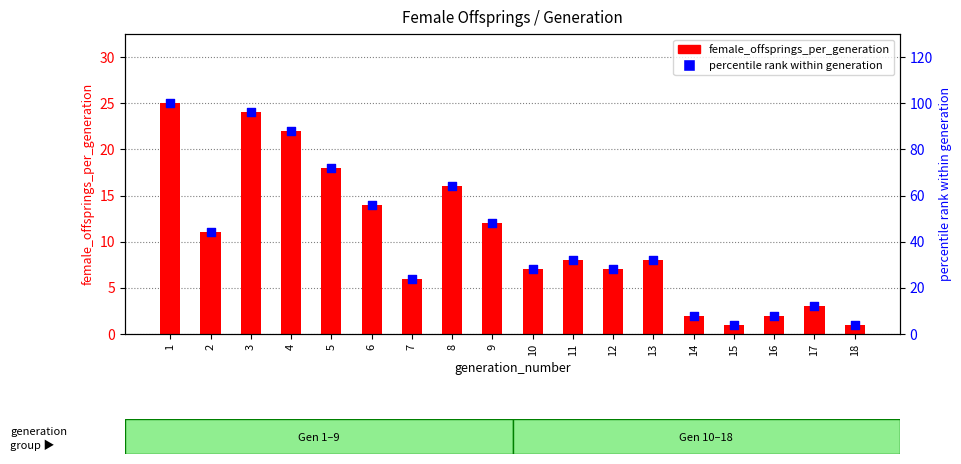

Is the value of female_offsprings_per_generation at 1 greater than the value of percentile rank within generation at 12?

No